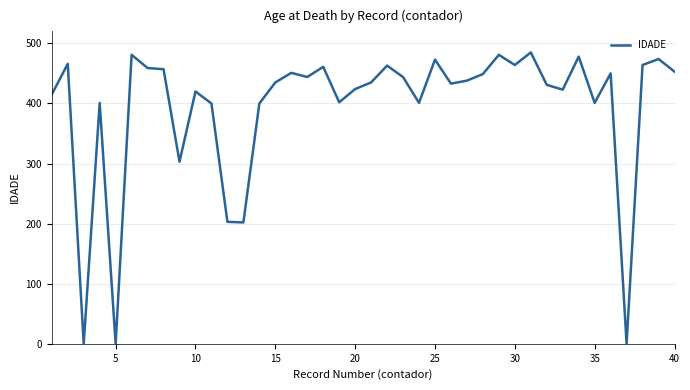

What is the maximum value shown in the chart?

485